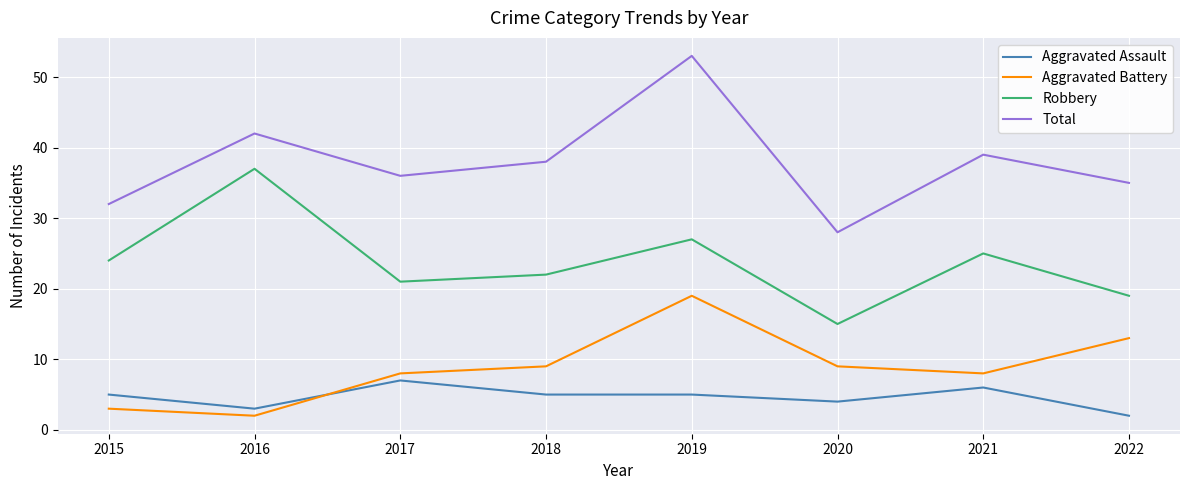

True or false: Total and Aggravated Assault intersect in this chart.

False